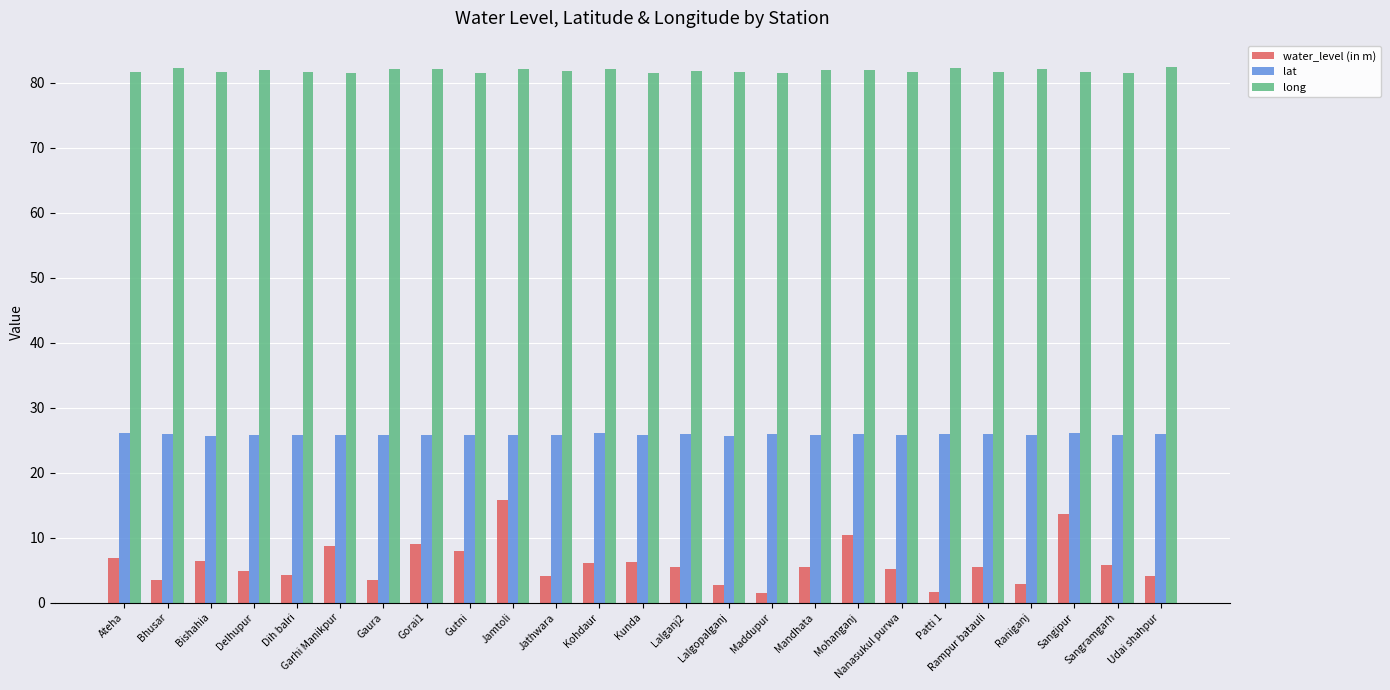

What is the difference between the maximum and minimum values in the lat series?

0.5